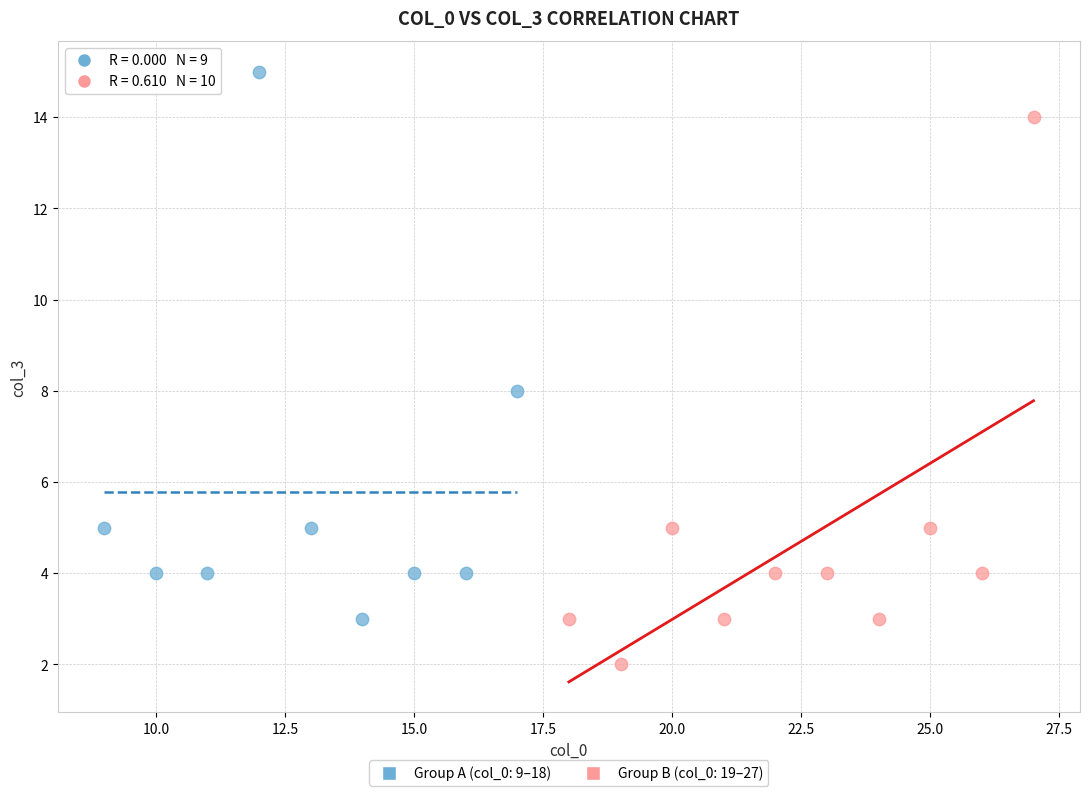

Which series contains the highest Y value?

Group A (col_0: 9–18)